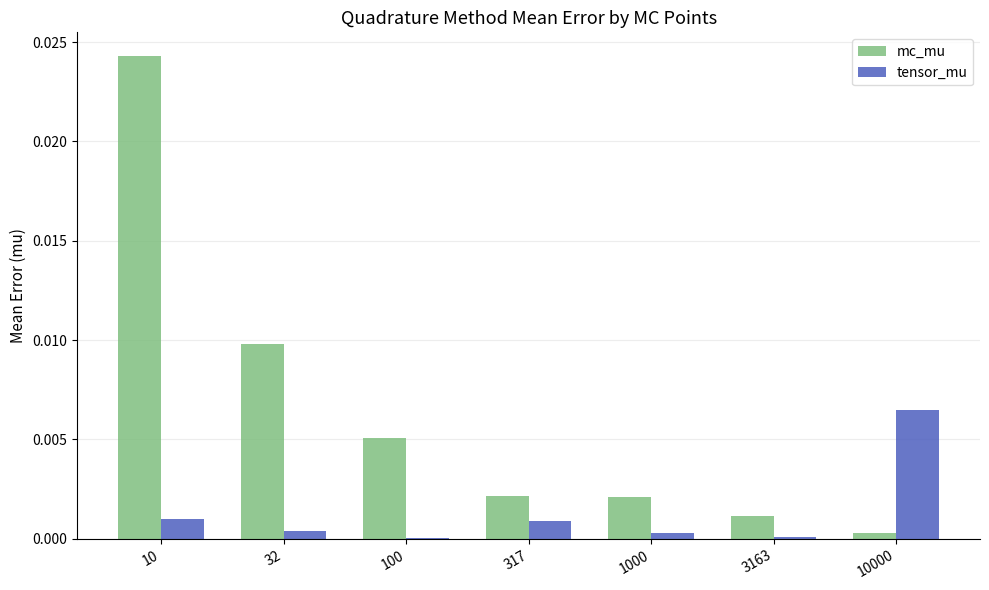

How many categories are shown in the chart?

7